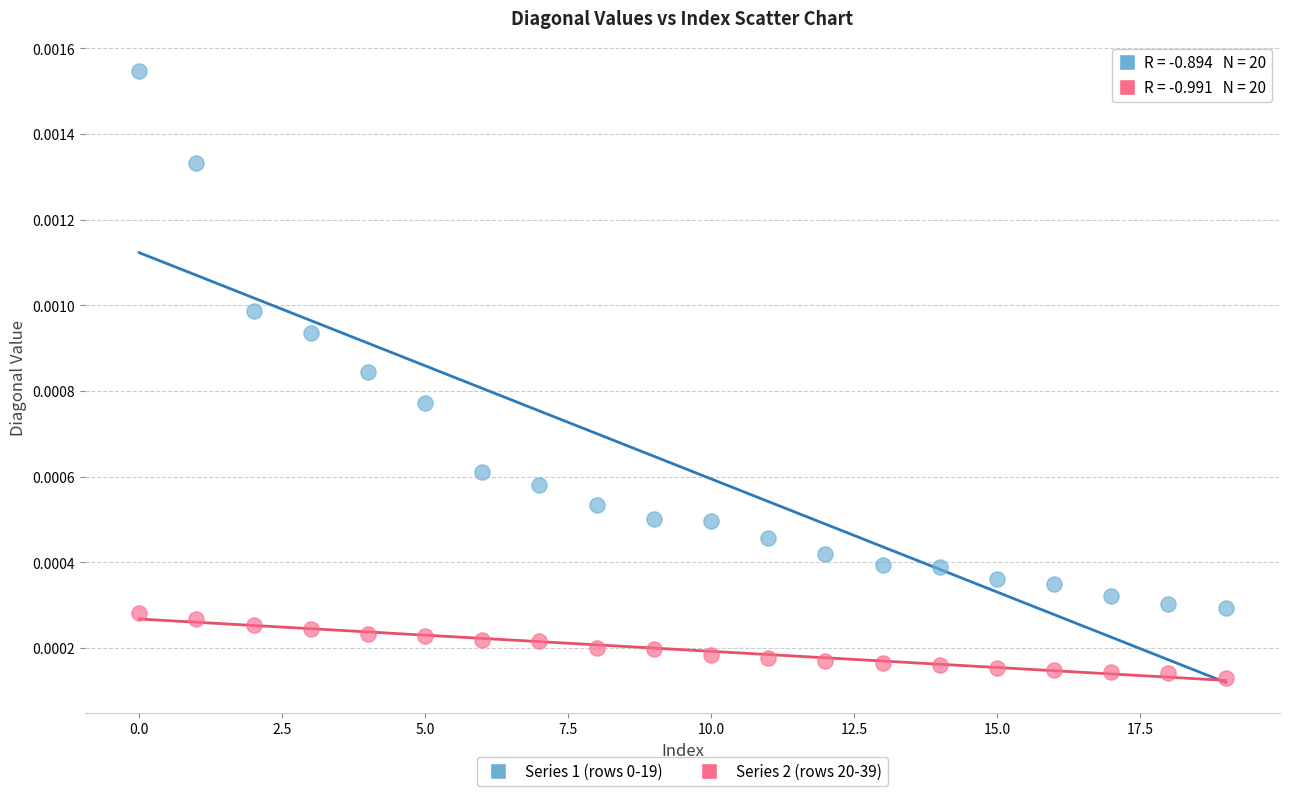

Which series contains the lowest Y value?

Series 2 (rows 20-39)